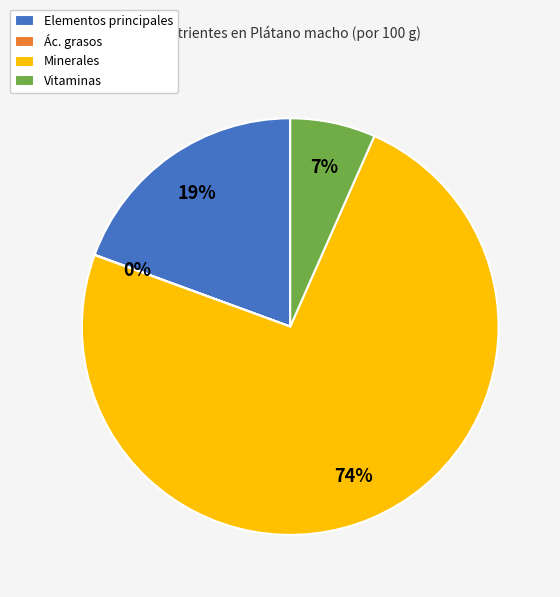

What percentage is the Vitaminas slice, to the nearest percent?

7%